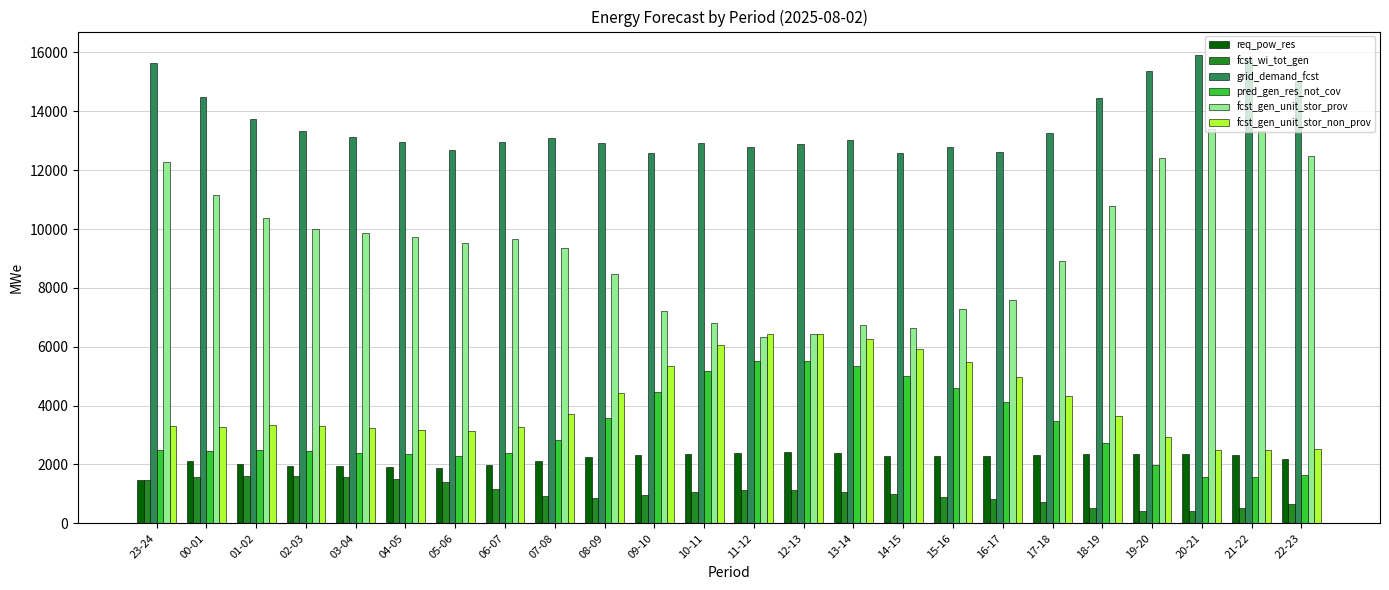

What position from the right is 00-01?

23